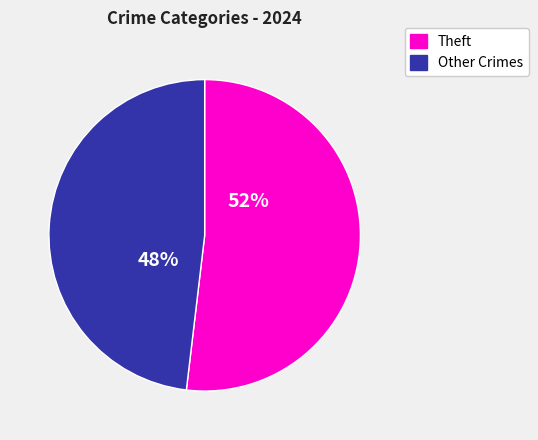

To the nearest percent, what is the average slice percentage?

50%